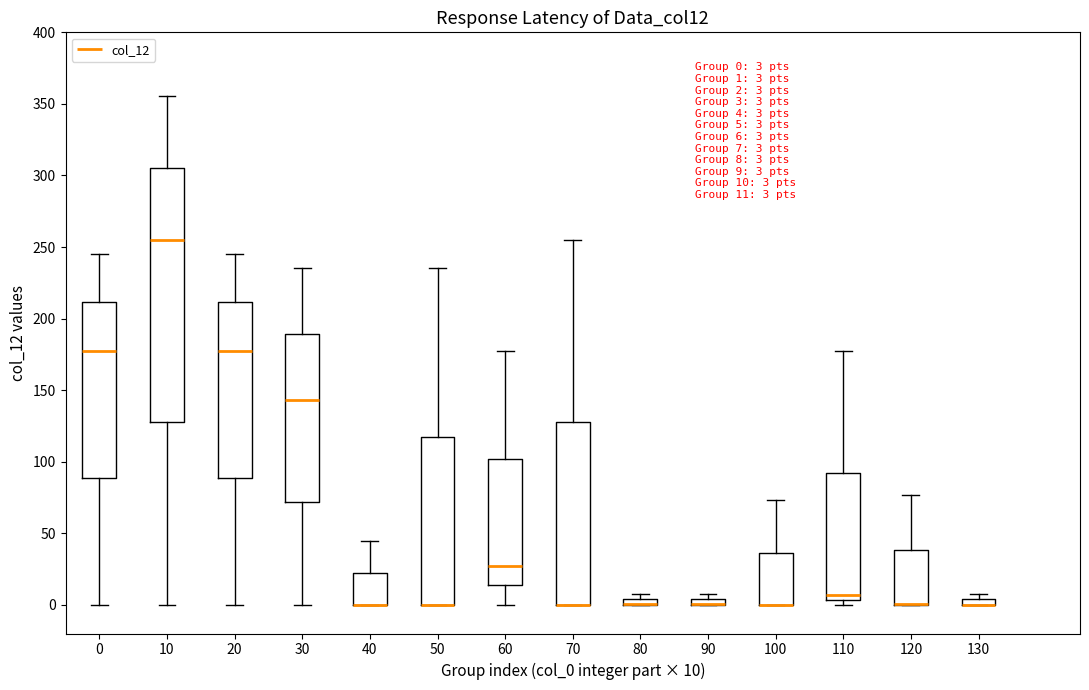

Comparing the boxes themselves (not the whiskers), which one is the tallest?

10